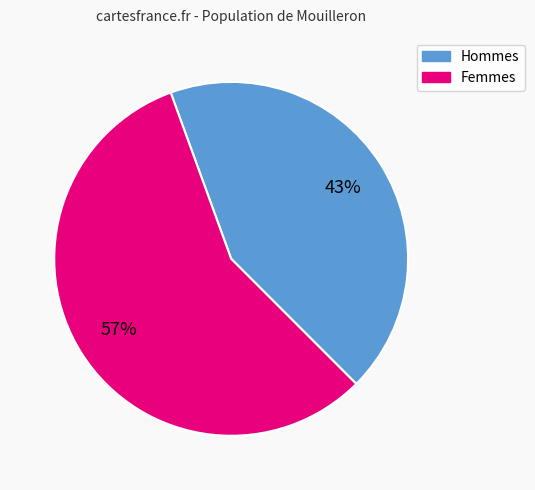

To the nearest percent, what is the average slice percentage?

50%